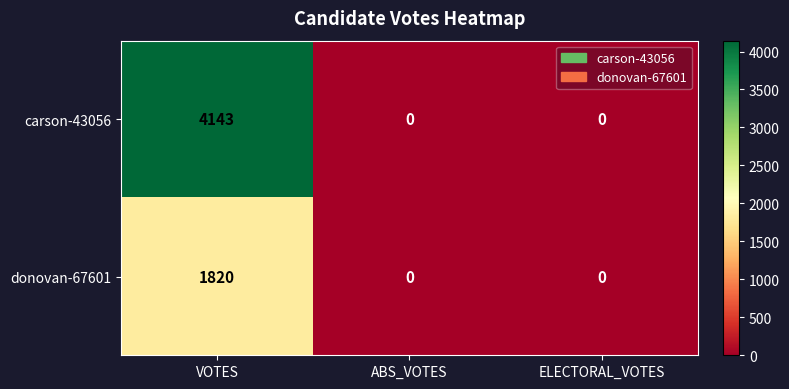

List the series in order of their overall mean, lowest first.

donovan-67601, carson-43056